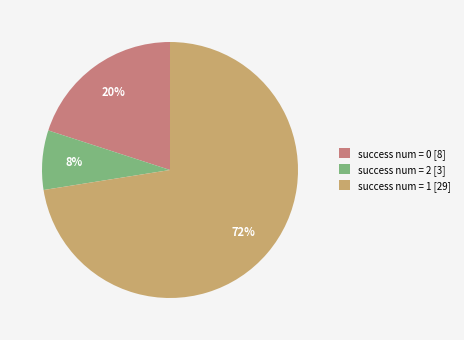

How many slices are in this pie chart?

3